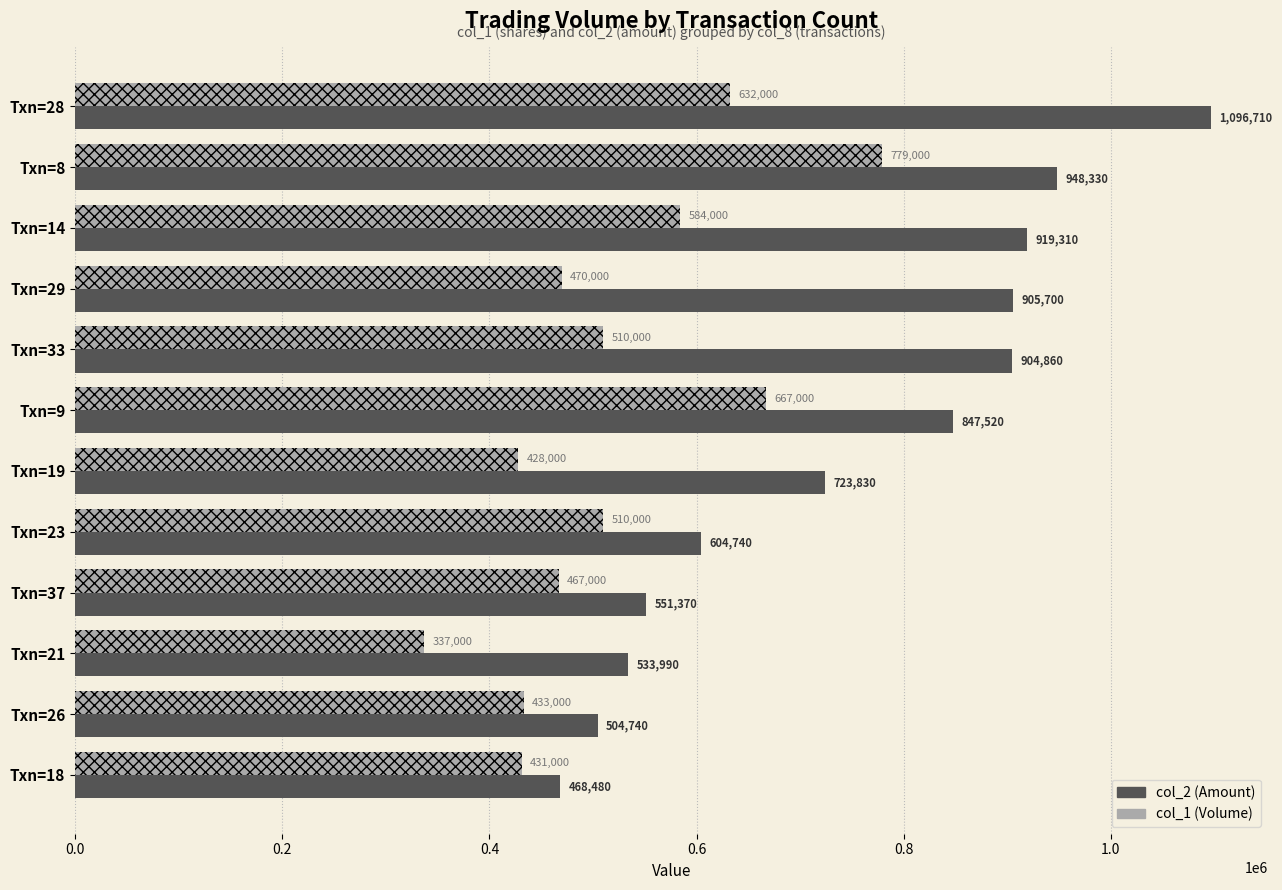

Which series has the largest range (max minus min)?

col_2 (Amount)